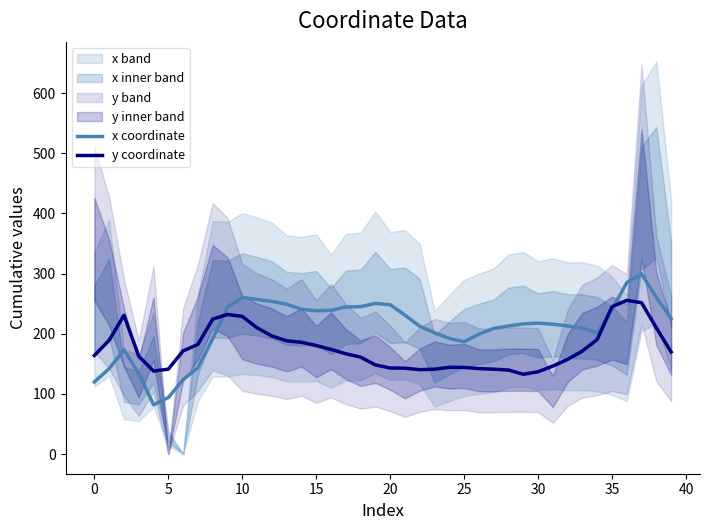

What is the value of the y coordinate point at the 1st from the left?

163.9